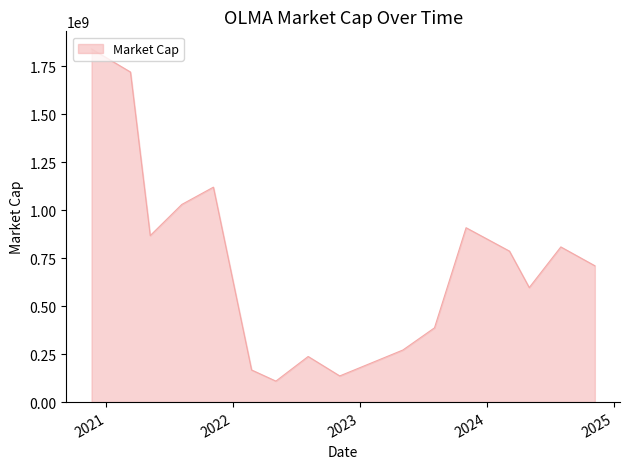

What is the minimum value shown in the chart?

109360000